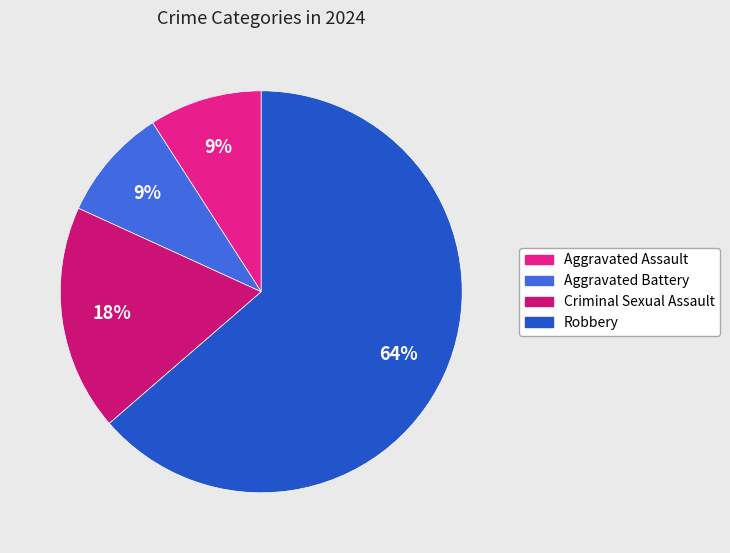

Is there any slice that represents more than half of the pie?

Yes